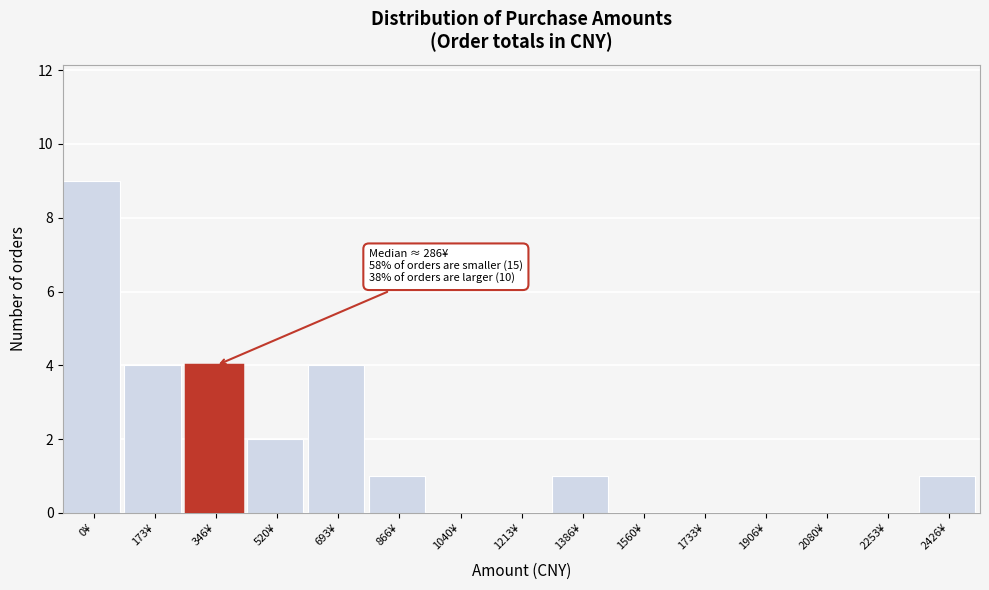

Reading left to right, transcribe all the data shown in this chart.

0¥=9	173¥=4	346¥=4	520¥=2	693¥=4	866¥=1	1040¥=0	1213¥=0	1386¥=1	1560¥=0	1733¥=0	1906¥=0	2080¥=0	2253¥=0	2426¥=1